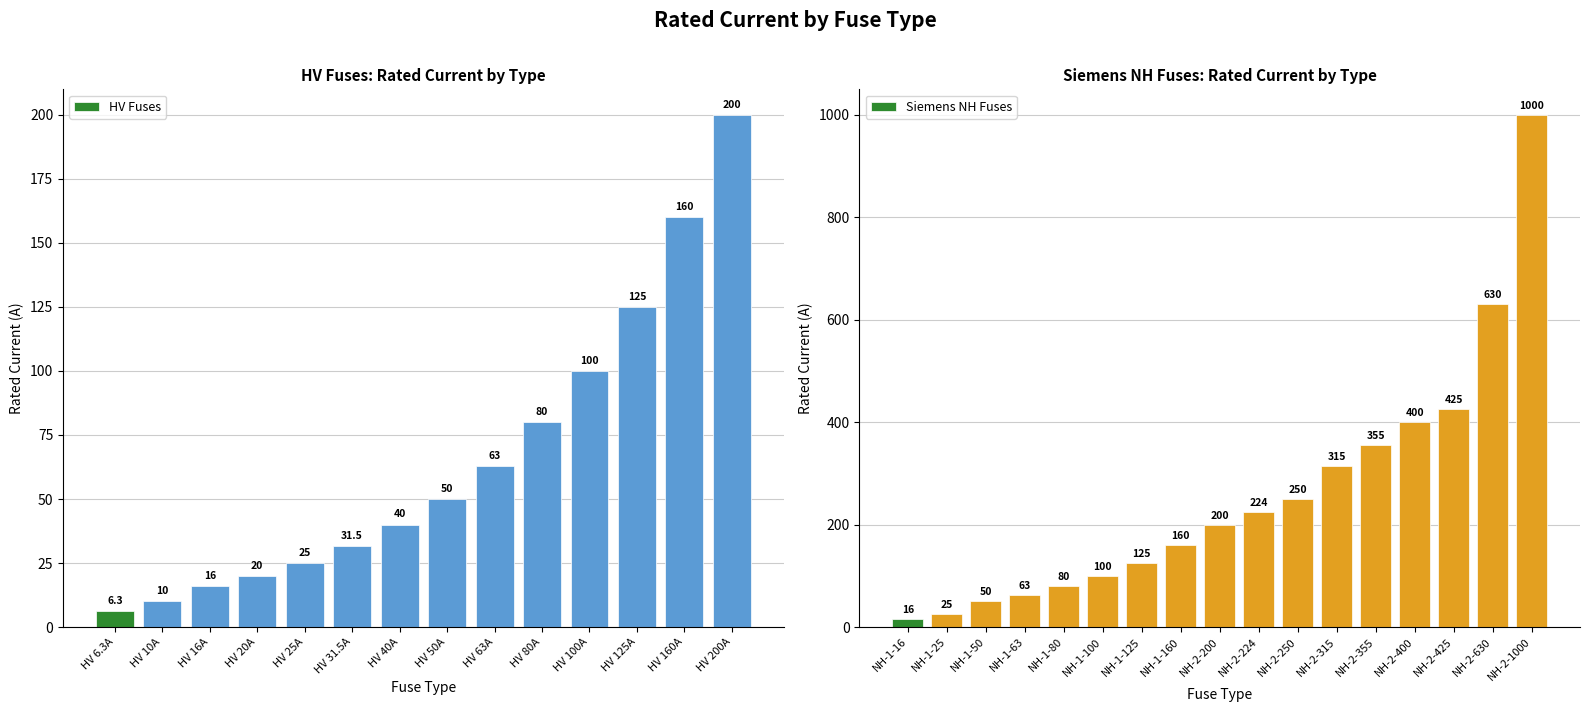

Read the value at HV 40A.

40.0